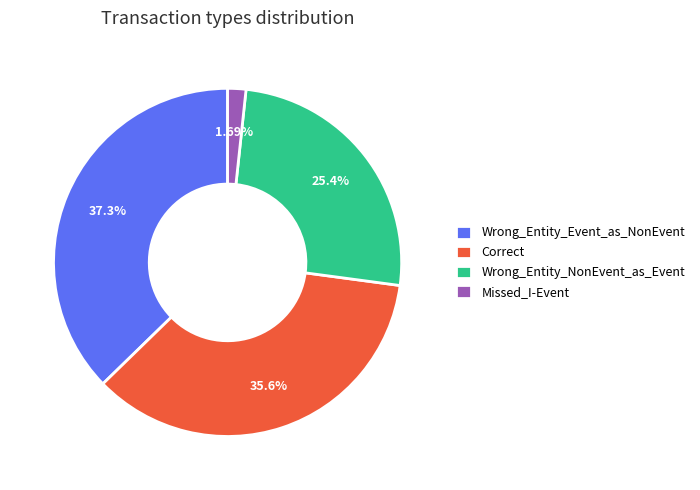

Rank the categories by value from highest to lowest.

Wrong_Entity_Event_as_NonEvent, Correct, Wrong_Entity_NonEvent_as_Event, Missed_I-Event